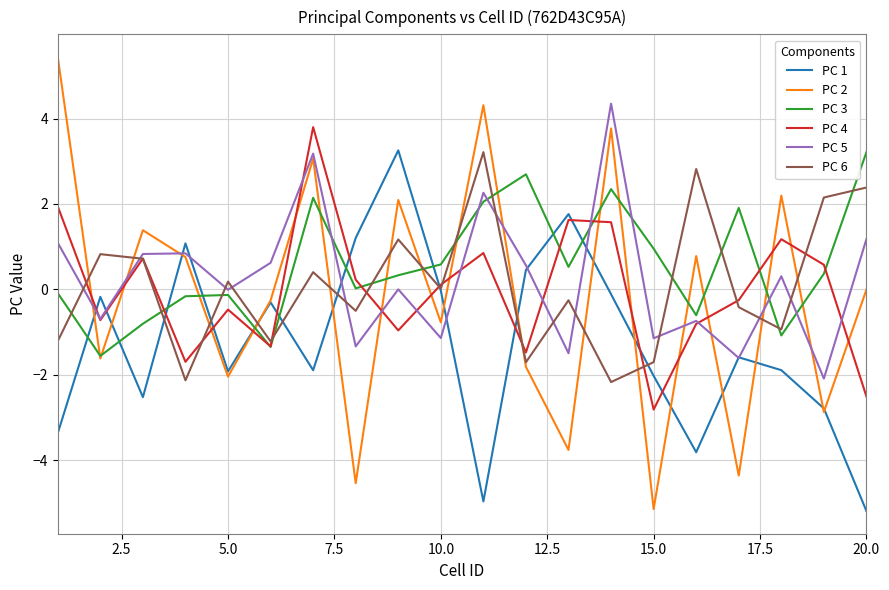

Does the chart display data point markers on the line(s)?

No